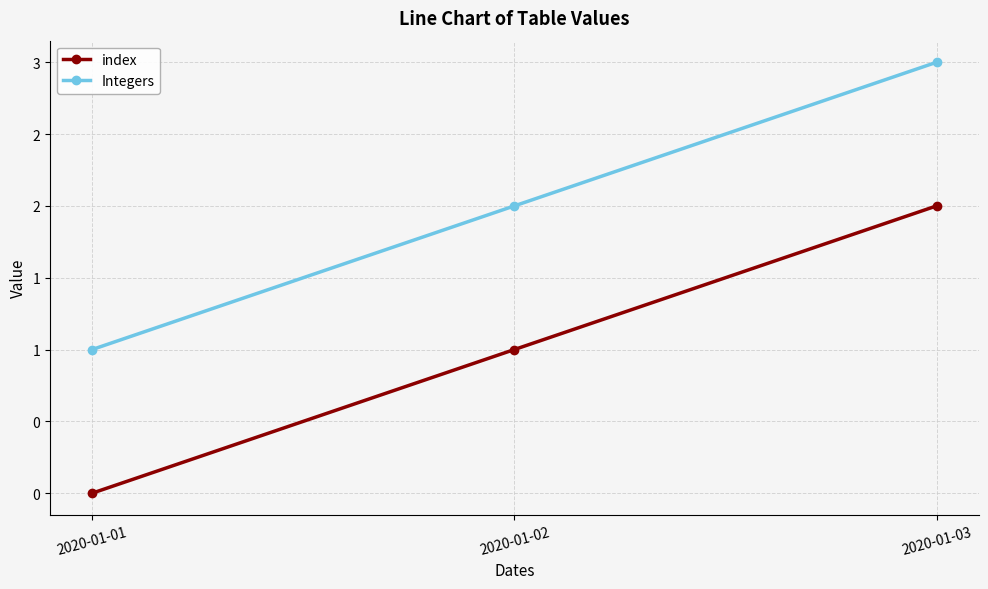

Between 2020-01-02 and 2020-01-03, which series saw the biggest shift?

index